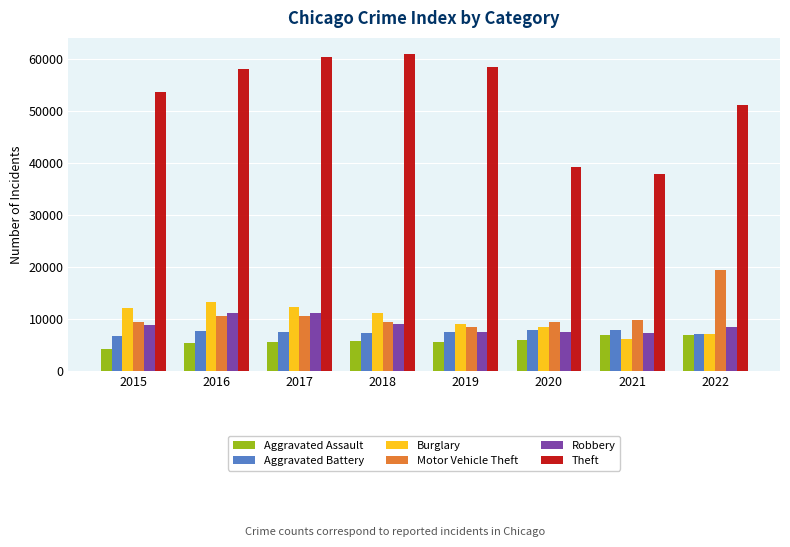

What is the difference between the highest and lowest values at 2021?

31850